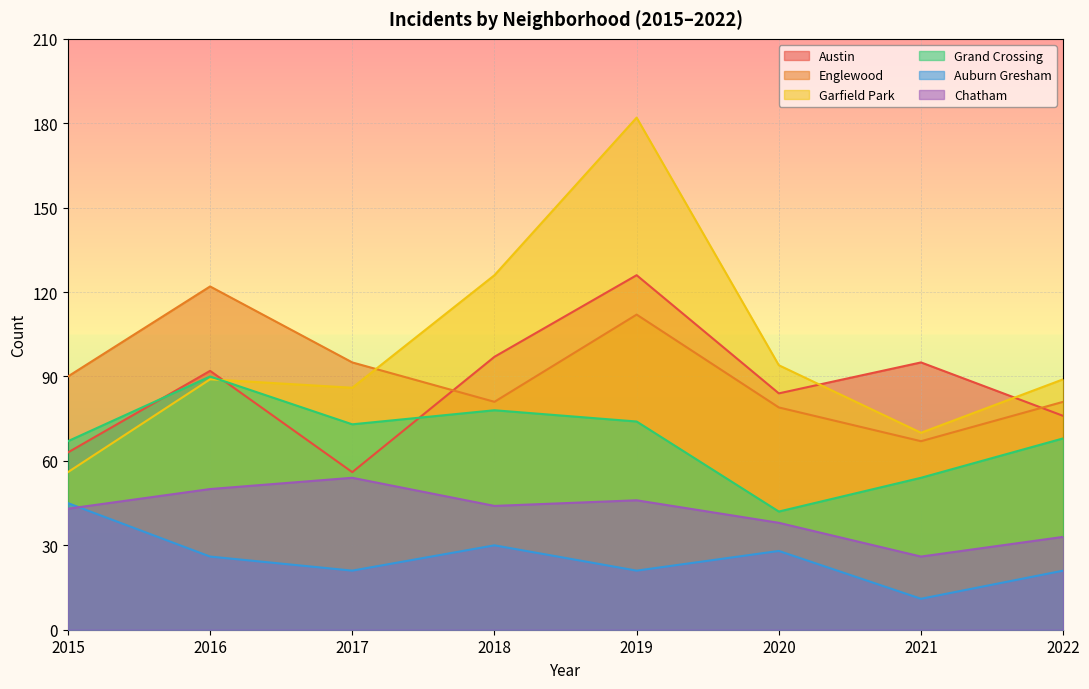

What is the average value of the Englewood series?

91